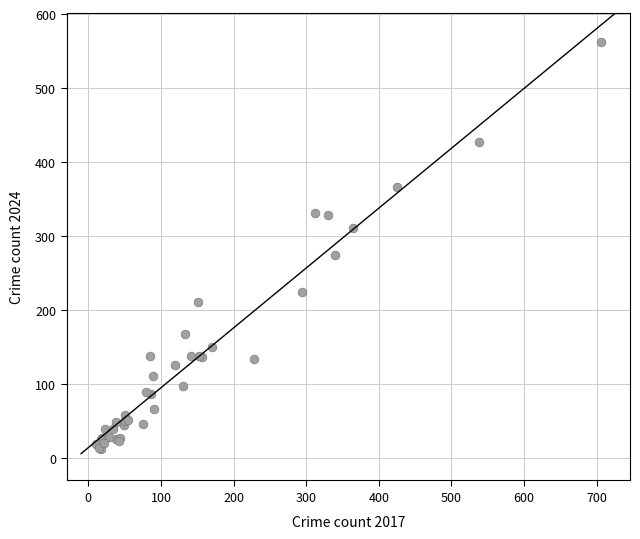

What Y value in the scatter plot is closest to 287?

274